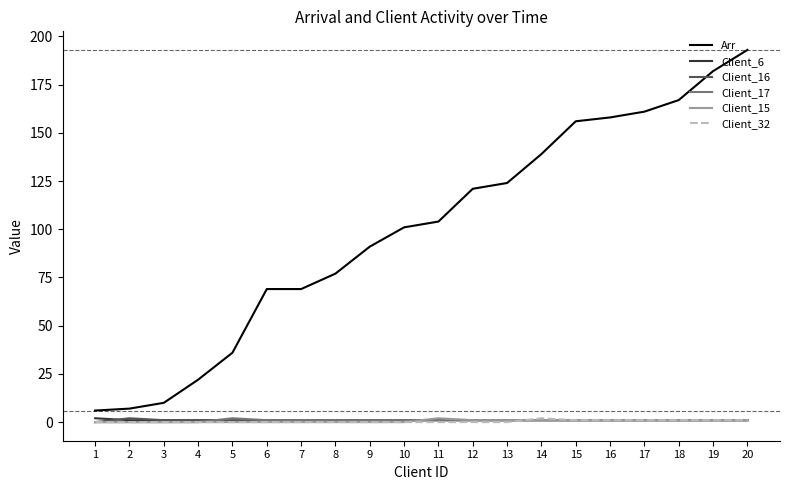

True or false: Arr and Client_17 cross at least once.

False